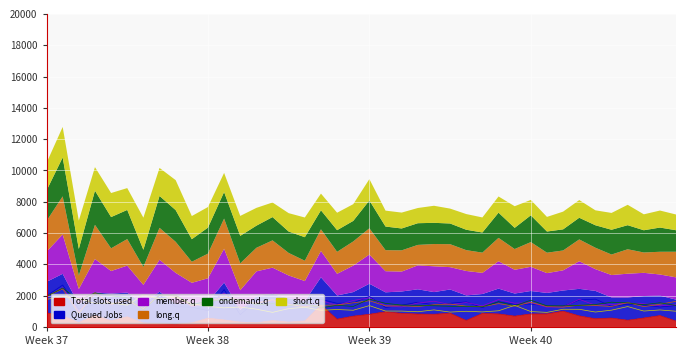

The short.q series shows 2238.9 at 16. True or false?

False